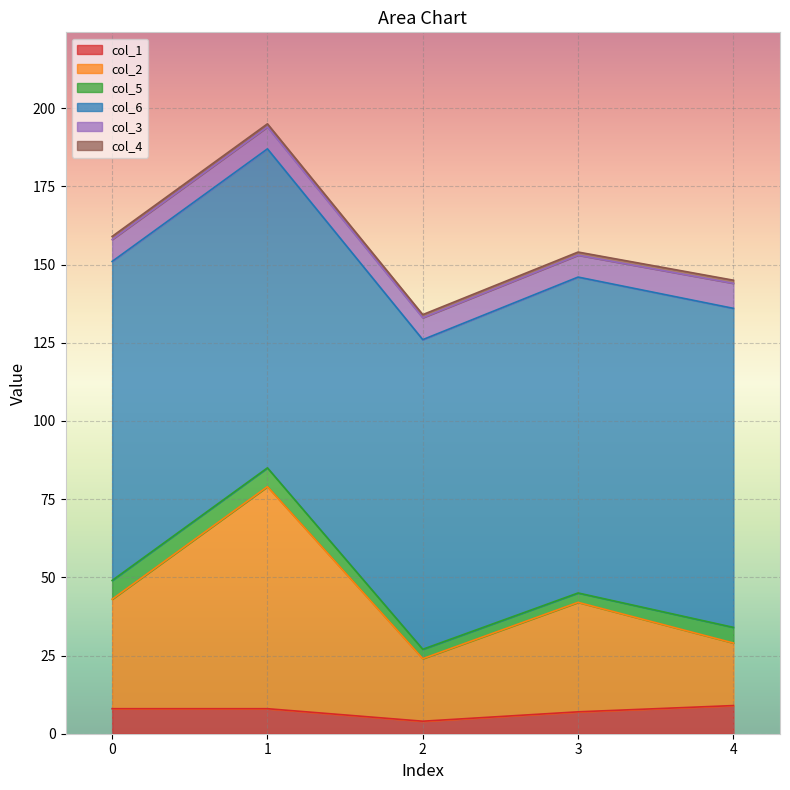

True or false: col_5 and col_3 cross at least once.

False